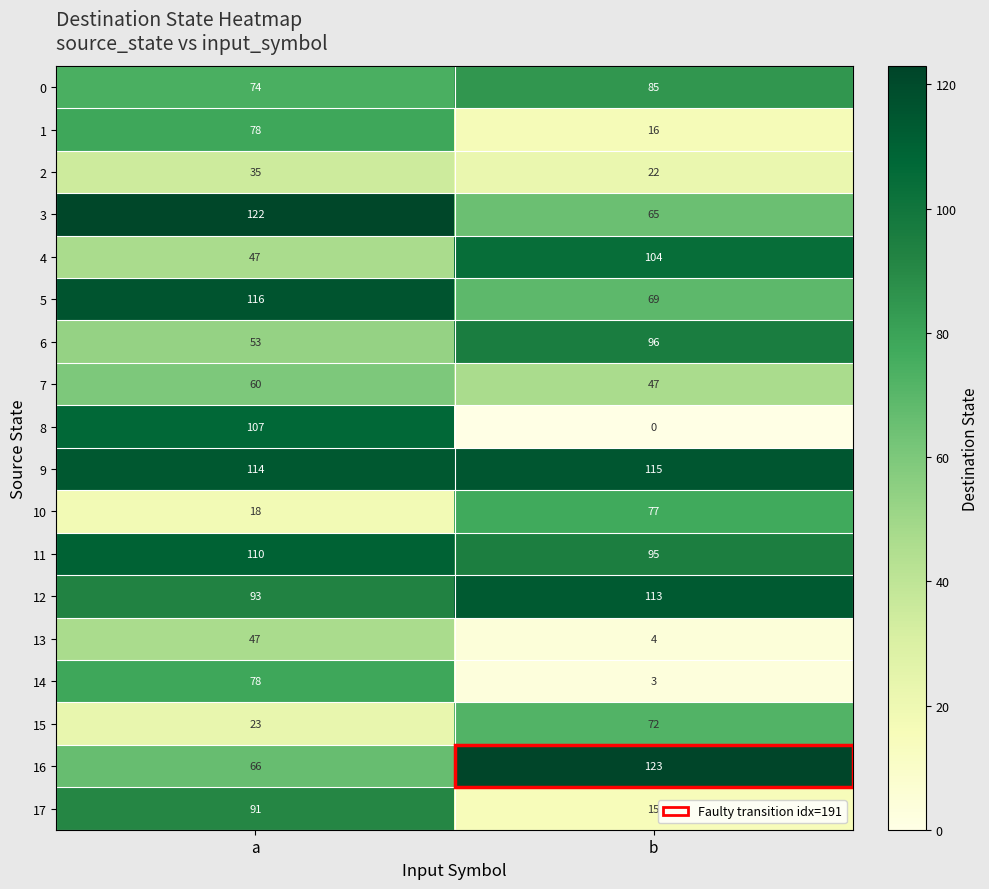

What is the difference between the 10 values at a and b?

59